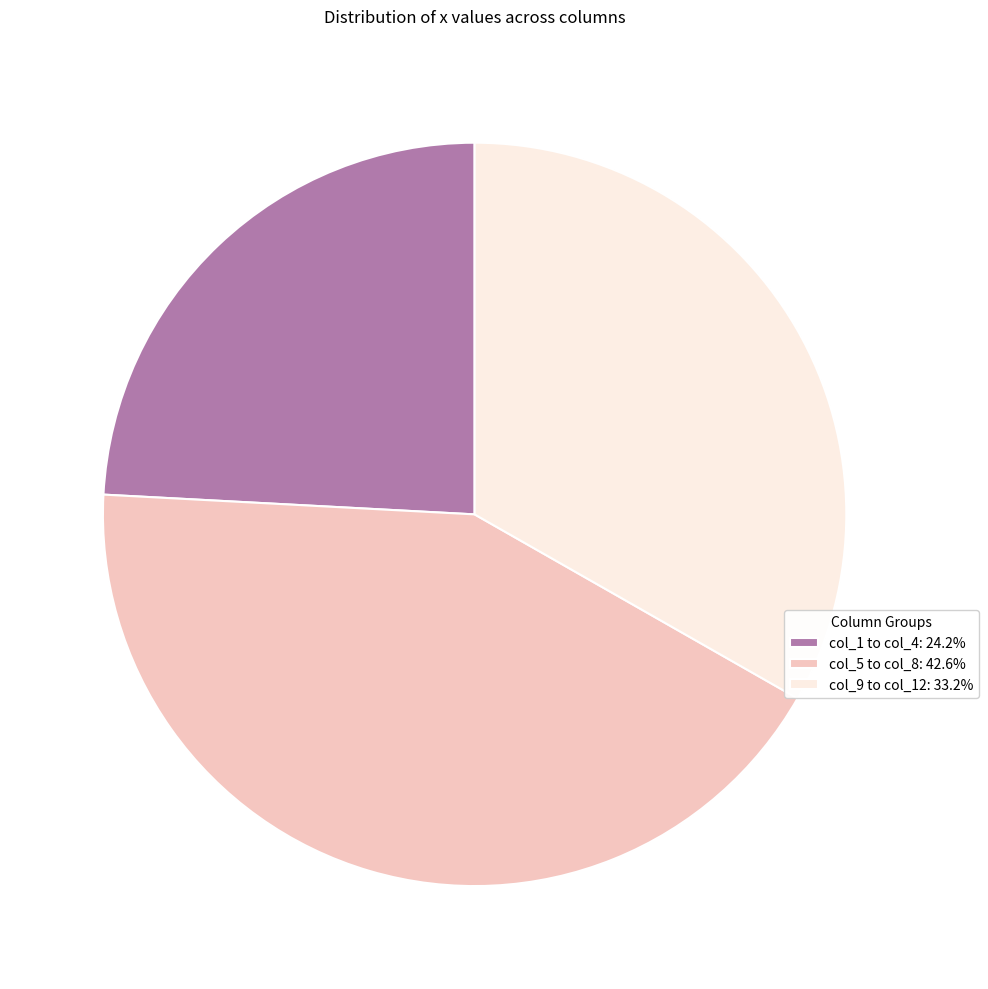

Is the sum of col_9 to col_12: 33.2% and col_5 to col_8: 42.6% greater than half?

Yes